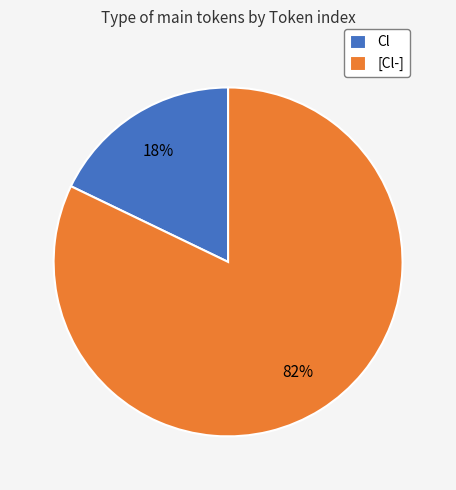

Which has a higher value, Cl or [Cl-]?

[Cl-]